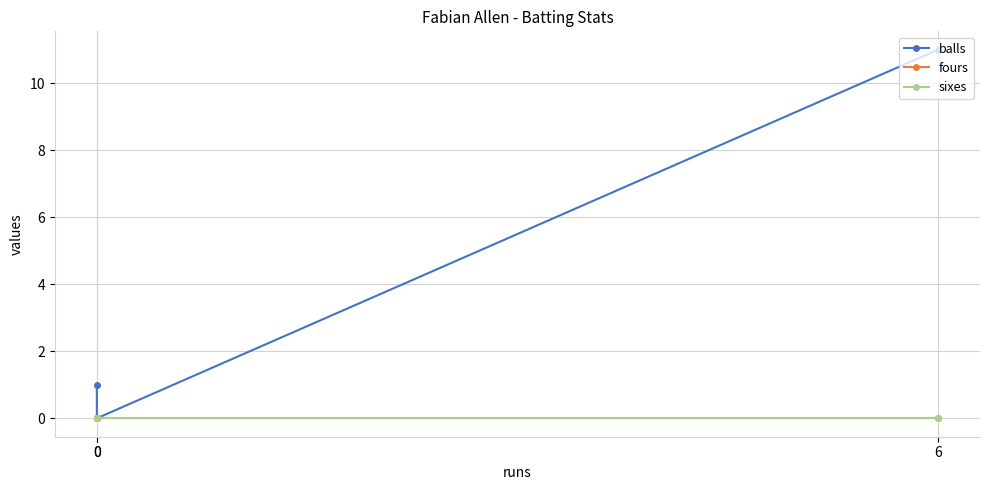

The balls series shows 0 at 0. True or false?

True